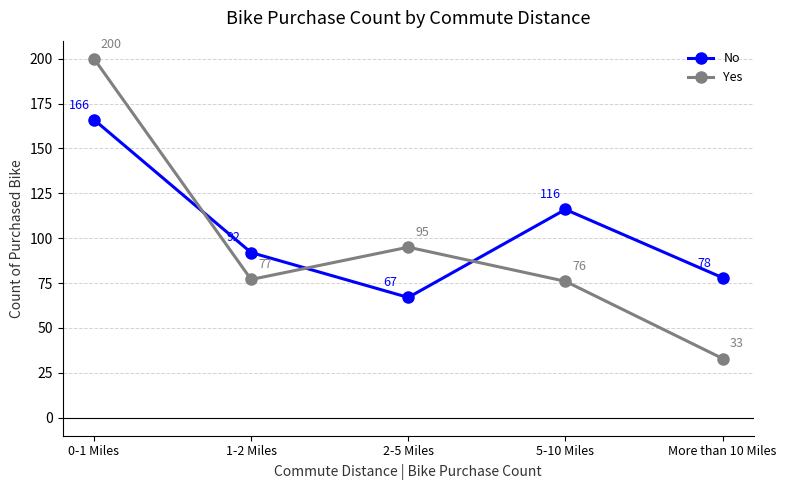

At which category does No reach its first local valley?

2-5 Miles